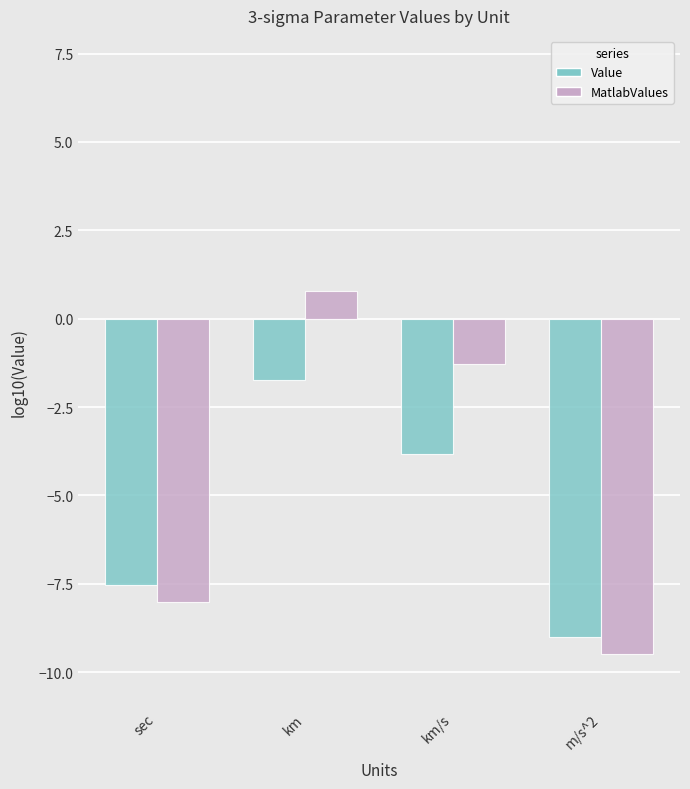

What is the sum of all Value values?

-22.1